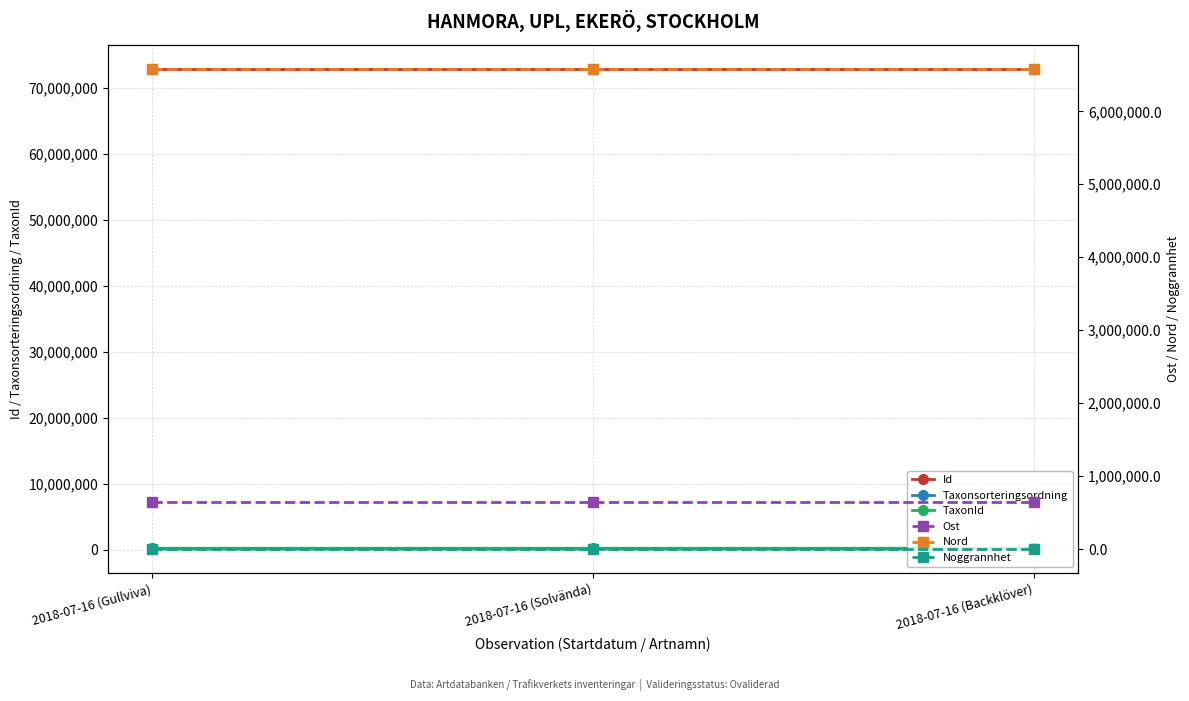

Which category has the lowest value across all series?

2018-07-16 (Gullviva)